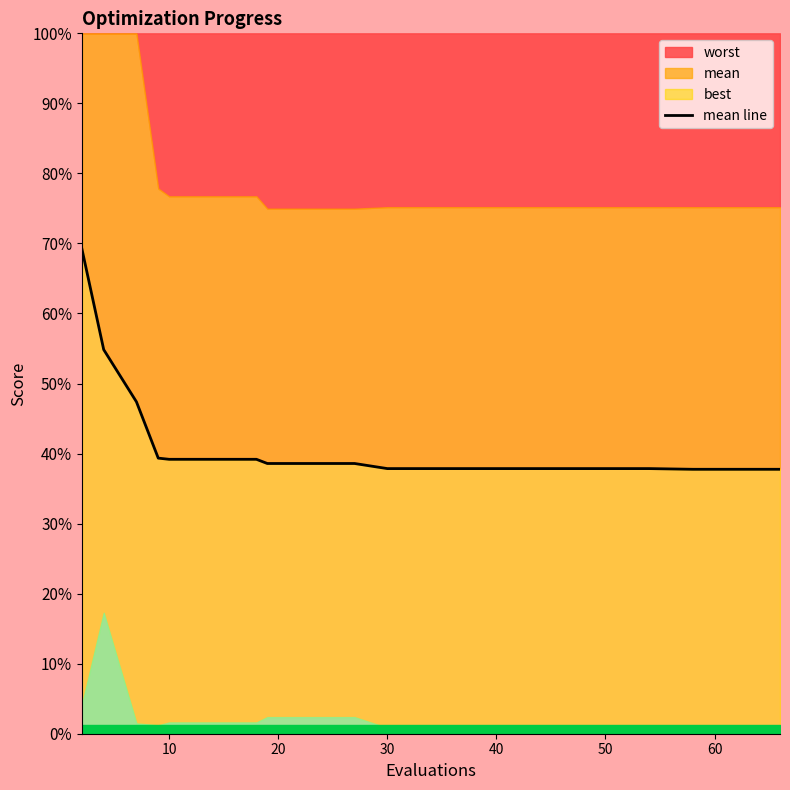

How many lines are shown in the chart?

1